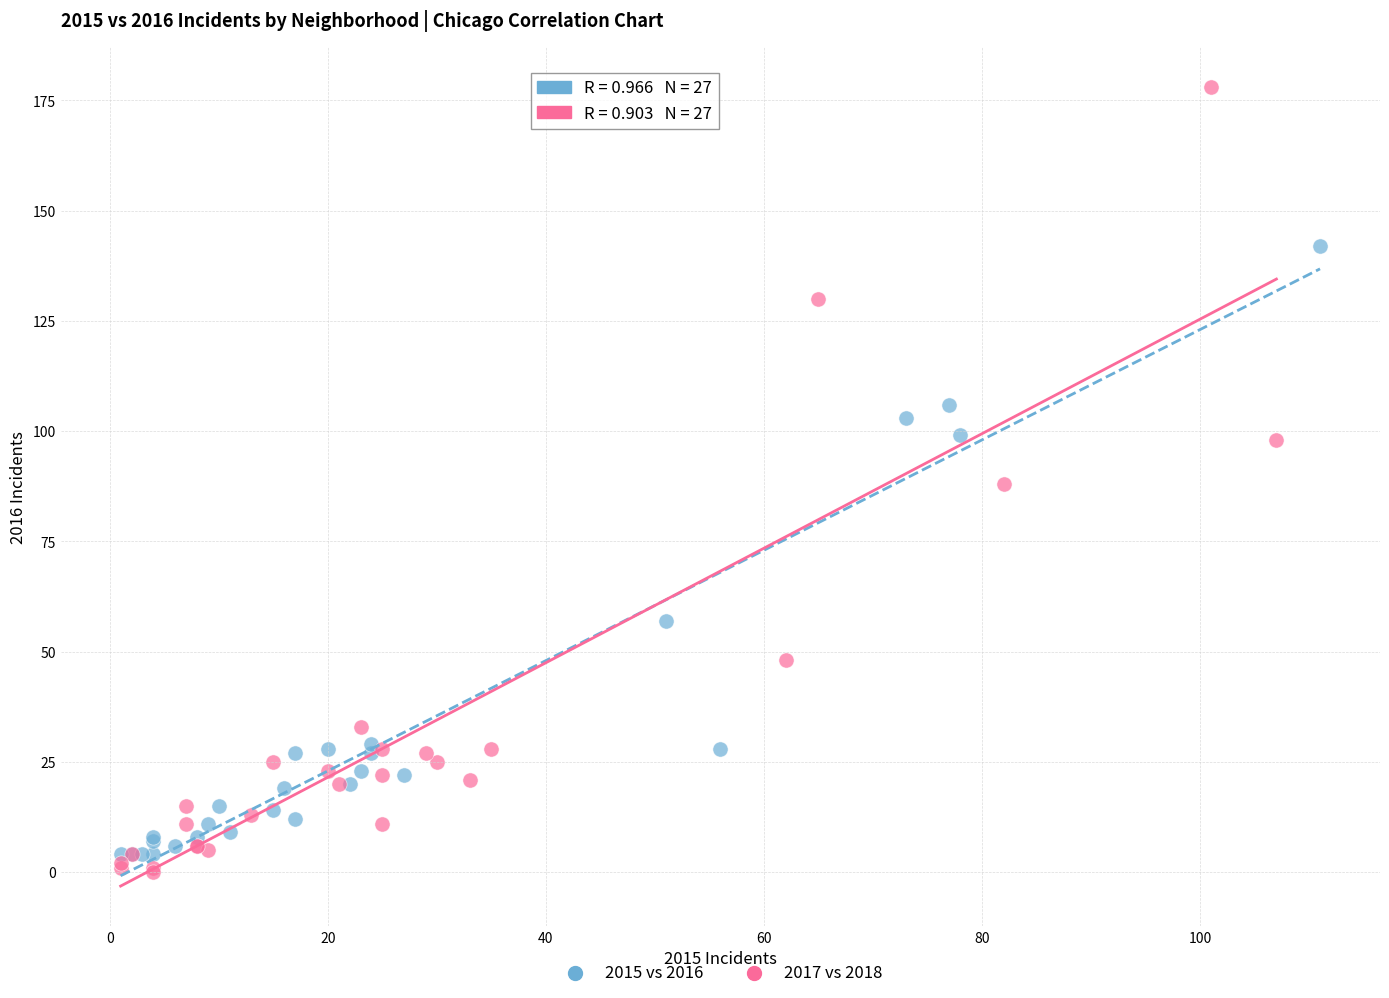

Which series has the largest Y range (max minus min)?

2017 vs 2018